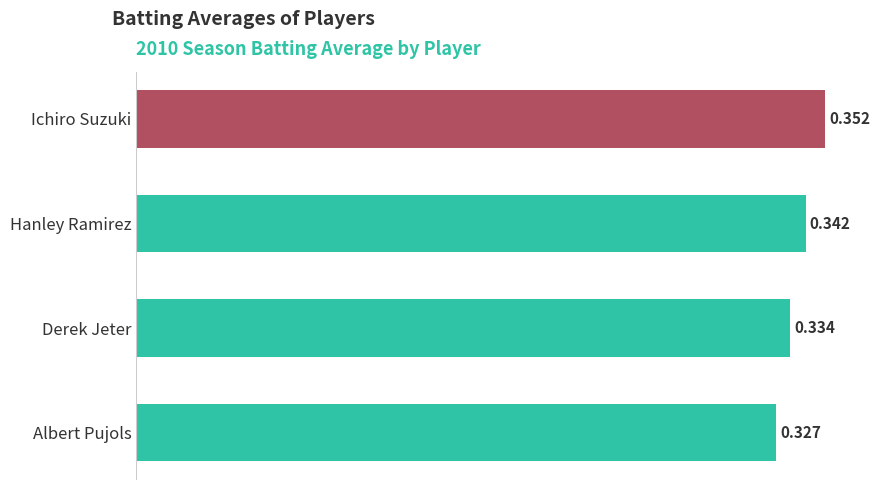

Are the bars grouped side by side (vs. stacked)?

No